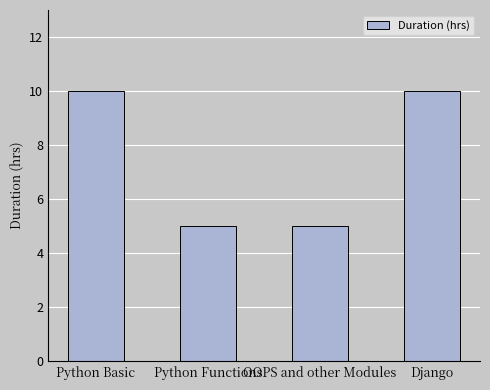

What is the label of the 2nd bar from the left?

Python Functions